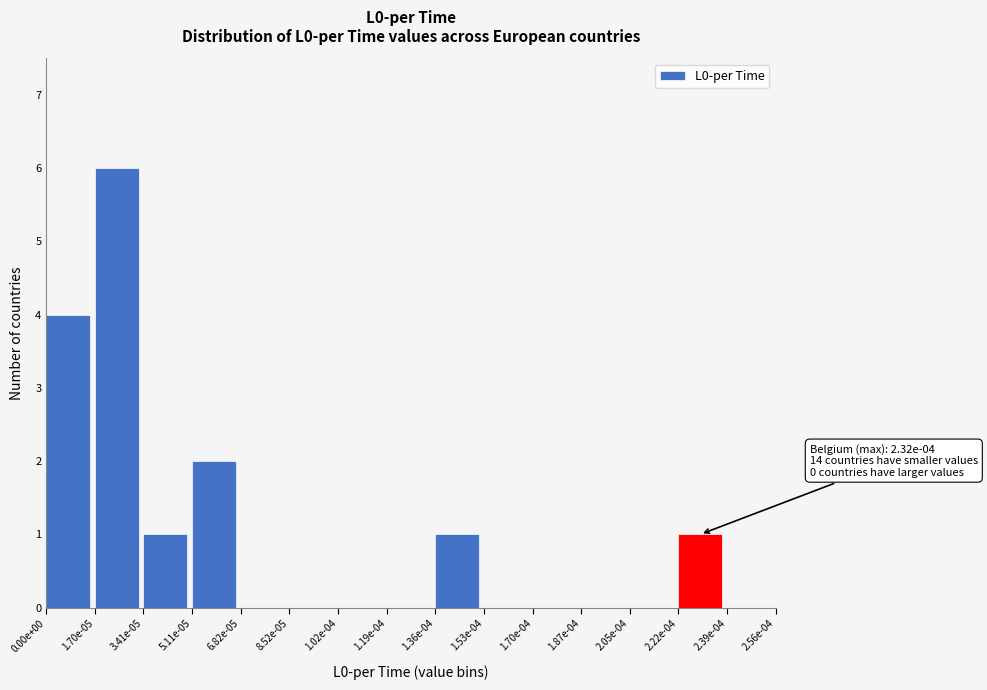

Reading left to right, list all the values displayed in this chart.

0.00e+00=4	1.70e-05=6	3.41e-05=1	5.11e-05=2	6.82e-05=0	8.52e-05=0	1.02e-04=0	1.19e-04=0	1.36e-04=1	1.53e-04=0	1.70e-04=0	1.87e-04=0	2.05e-04=0	2.22e-04=1	2.39e-04=0